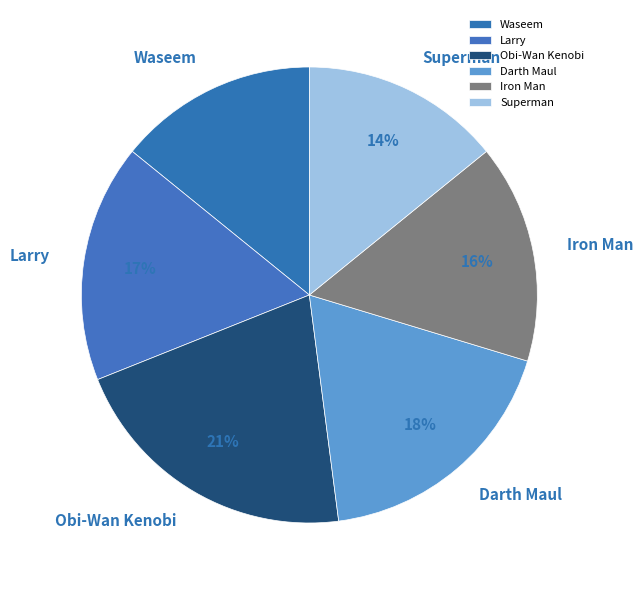

To the nearest percent, what is the difference between the largest and smallest slice percentages?

7%